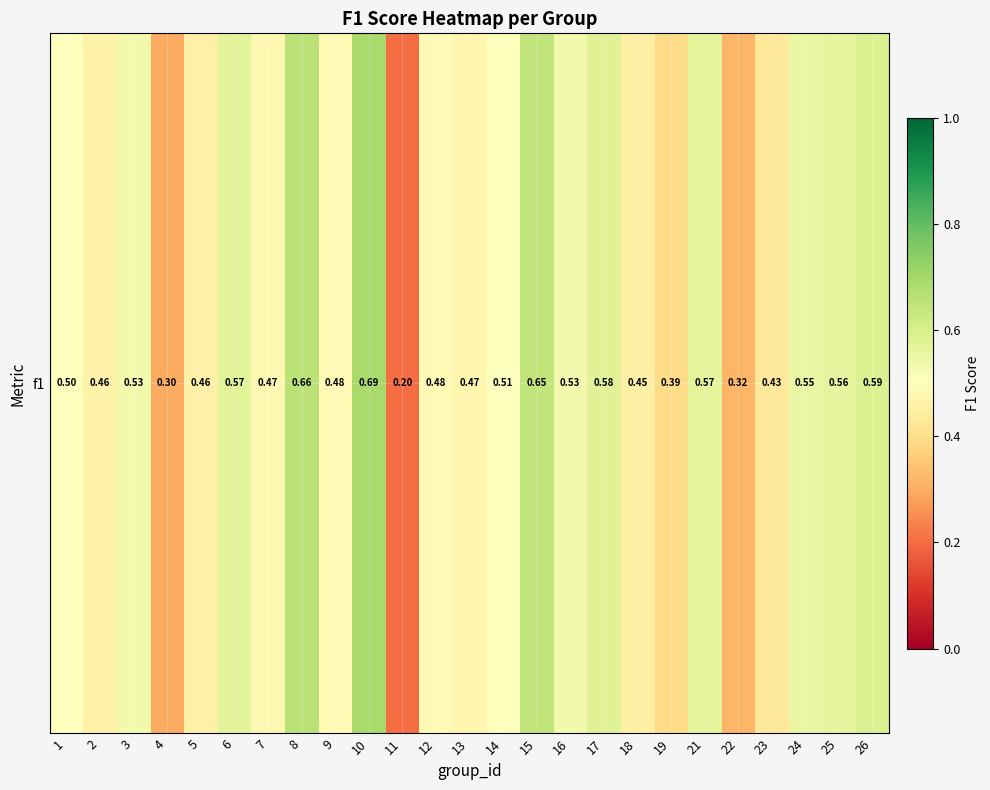

What is the minimum value shown in the chart?

0.2